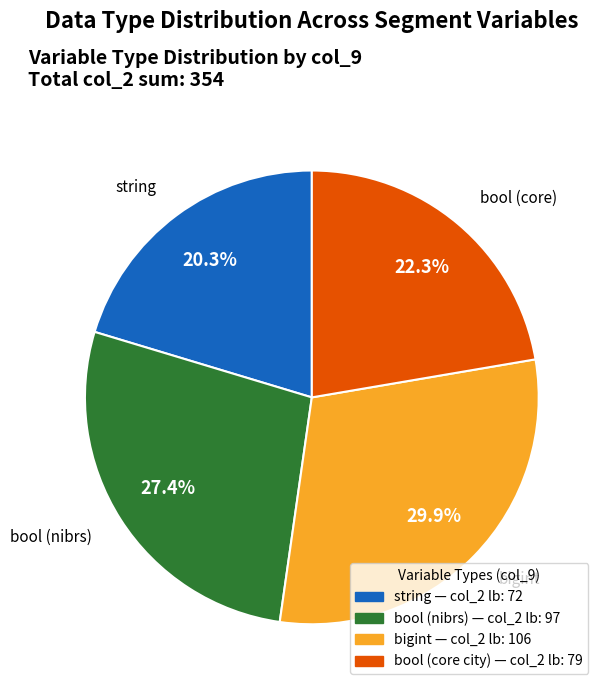

Which slice is the smallest?

string